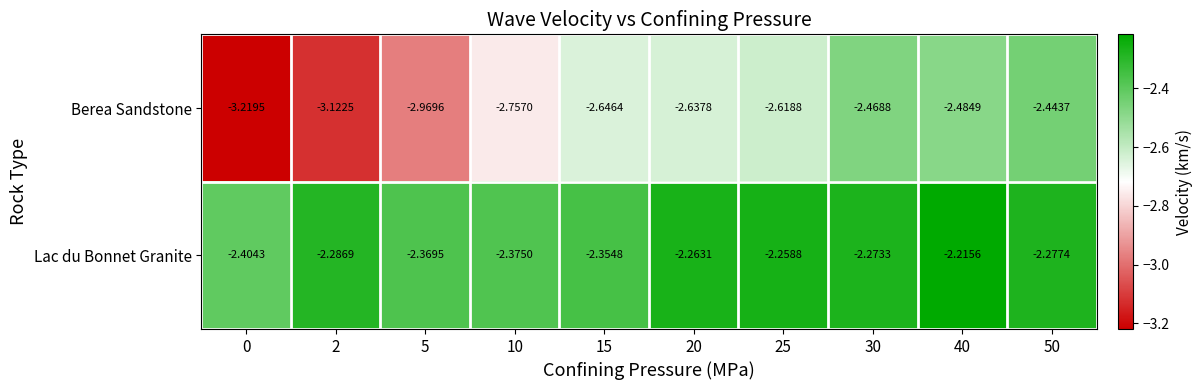

Which series has the widest spread of values?

Berea Sandstone